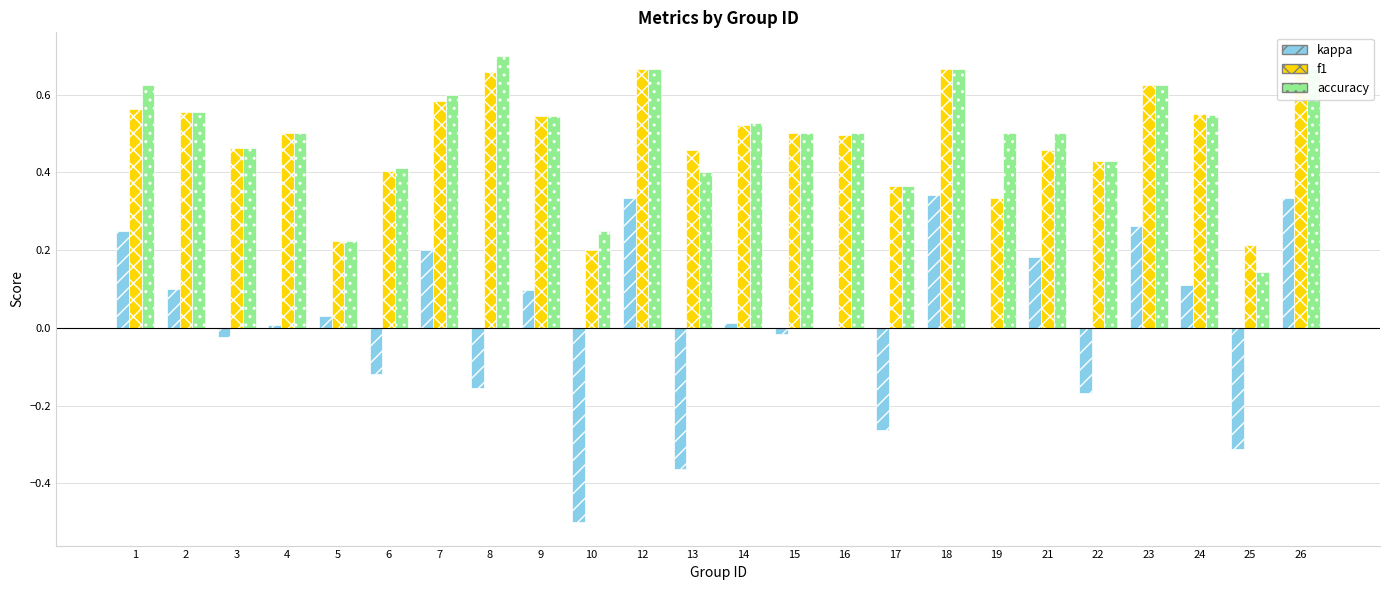

Reading right to left, extract all data points from this chart.

kappa: 0.3	-0.3	0.1	0.3	-0.2	0.2	0.0	0.3	-0.3	0.0	-0.0	0.0	-0.4	0.3	-0.5	0.1	-0.2	0.2	-0.1	0.0	0.0	-0.0	0.1	0.2
f1: 0.7	0.2	0.6	0.6	0.4	0.5	0.3	0.7	0.4	0.5	0.5	0.5	0.5	0.7	0.2	0.5	0.7	0.6	0.4	0.2	0.5	0.5	0.6	0.6
accuracy: 0.7	0.1	0.5	0.6	0.4	0.5	0.5	0.7	0.4	0.5	0.5	0.5	0.4	0.7	0.2	0.5	0.7	0.6	0.4	0.2	0.5	0.5	0.6	0.6